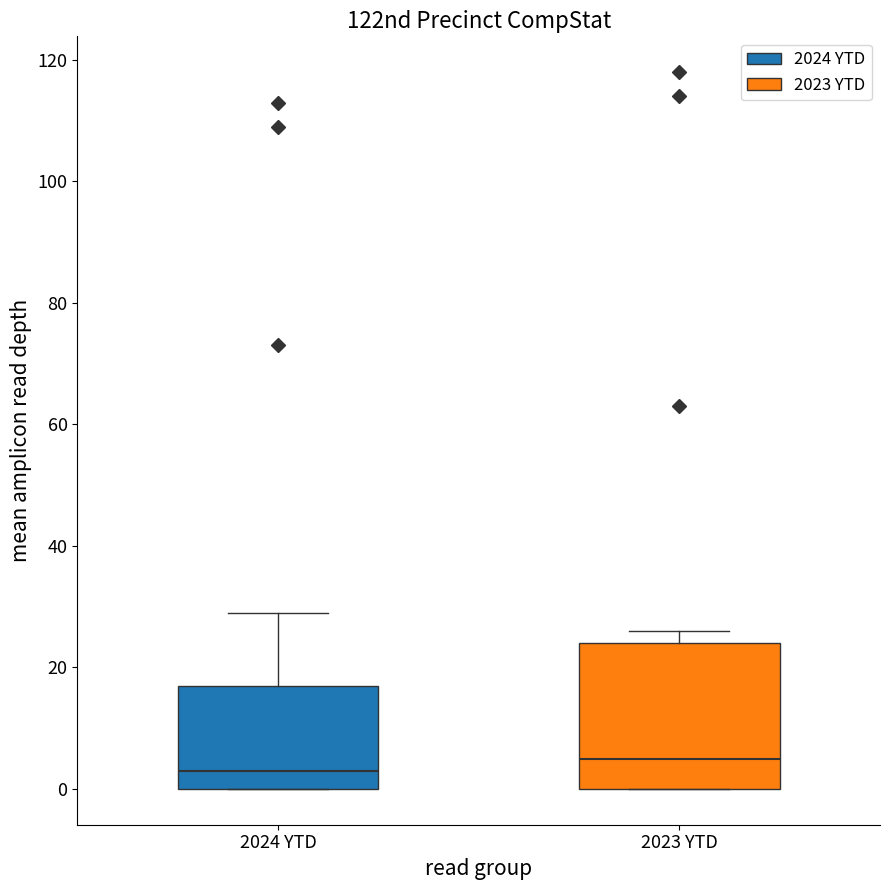

Reading left to right, read every box against the y-axis: the position of its median line, the range the box covers, and the ends of its whiskers. The values are not printed on the chart, so give them approximately, as read against the axis.

2024 YTD: median 4, box 0 to 18, whiskers 0 to 30
2023 YTD: median 6, box 0 to 24, whiskers 0 to 26